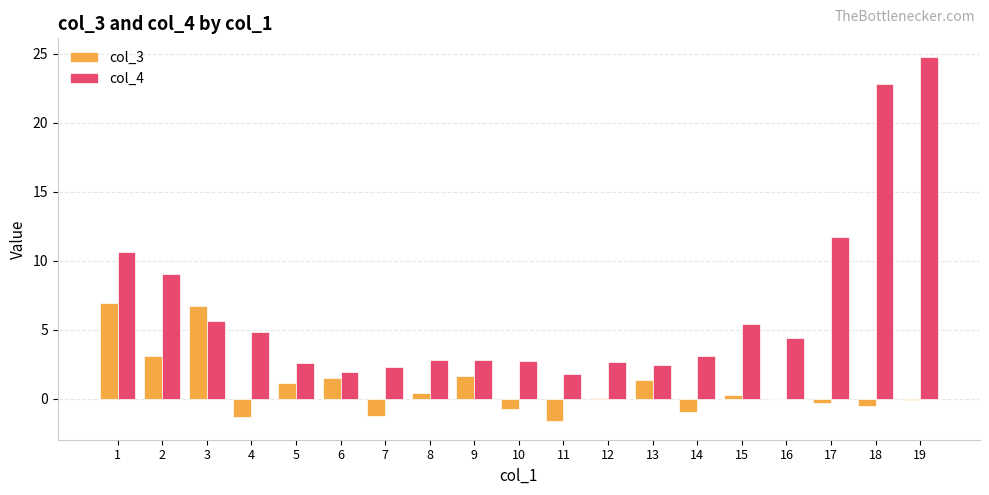

Where is col_4 nearest to the value 13?

17